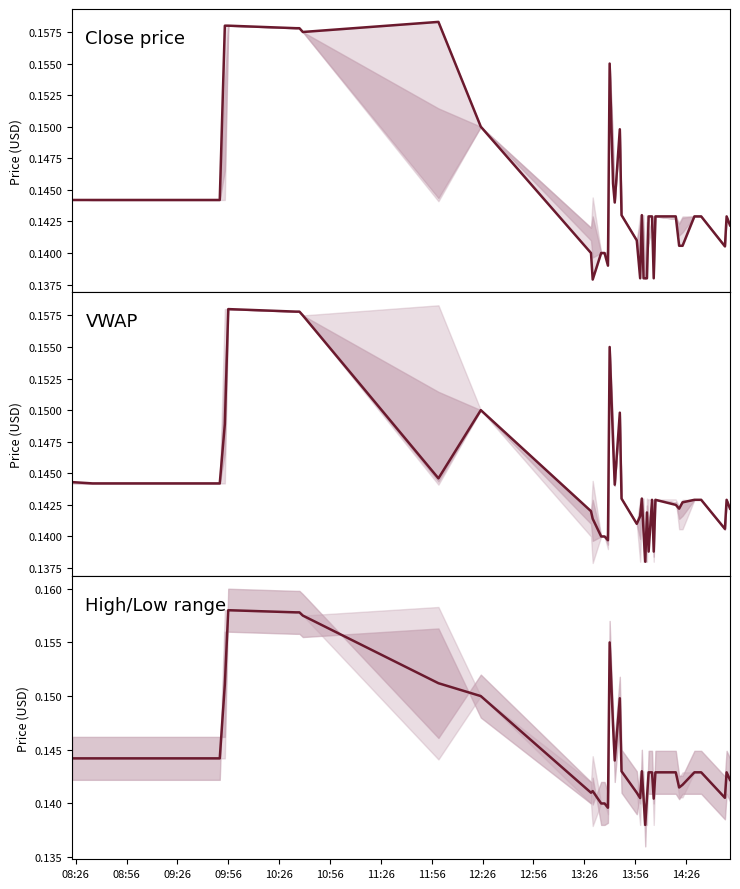

List the series in order of their overall mean, lowest first.

VWAP, Close price, High/Low range